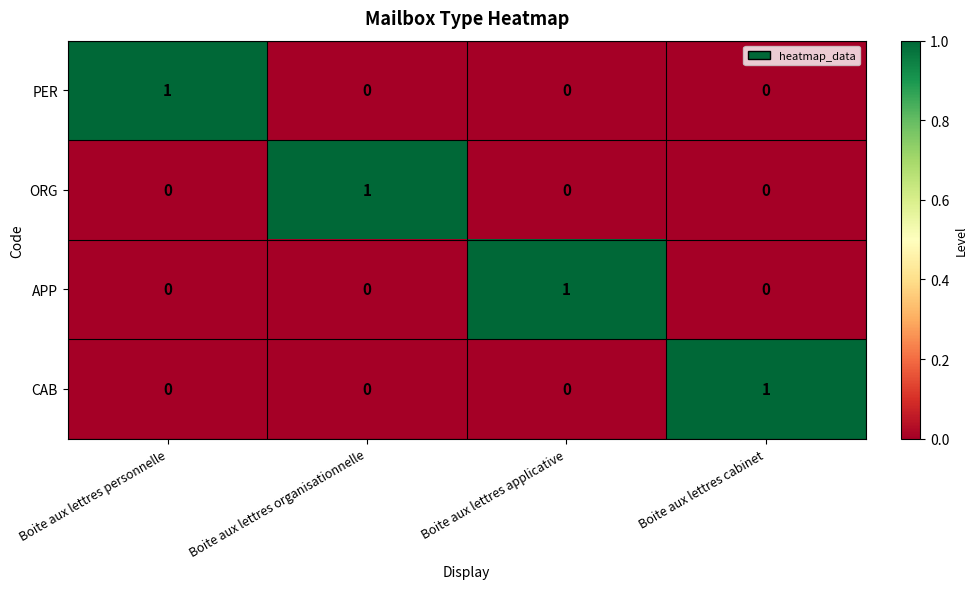

Count the ORG values in the range 0 to 1.

4